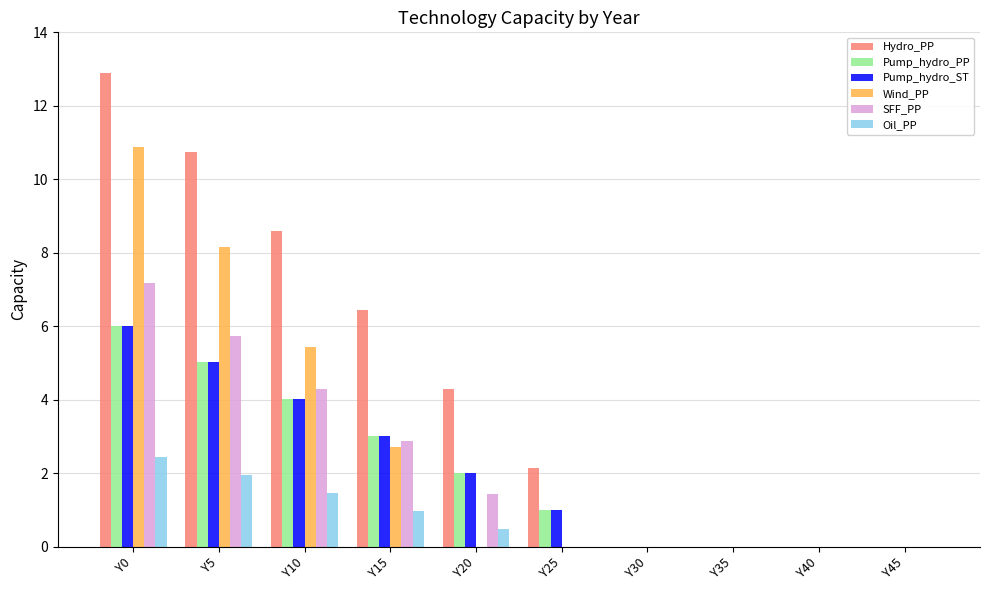

Which series changed the most between Y25 and Y45?

Hydro_PP